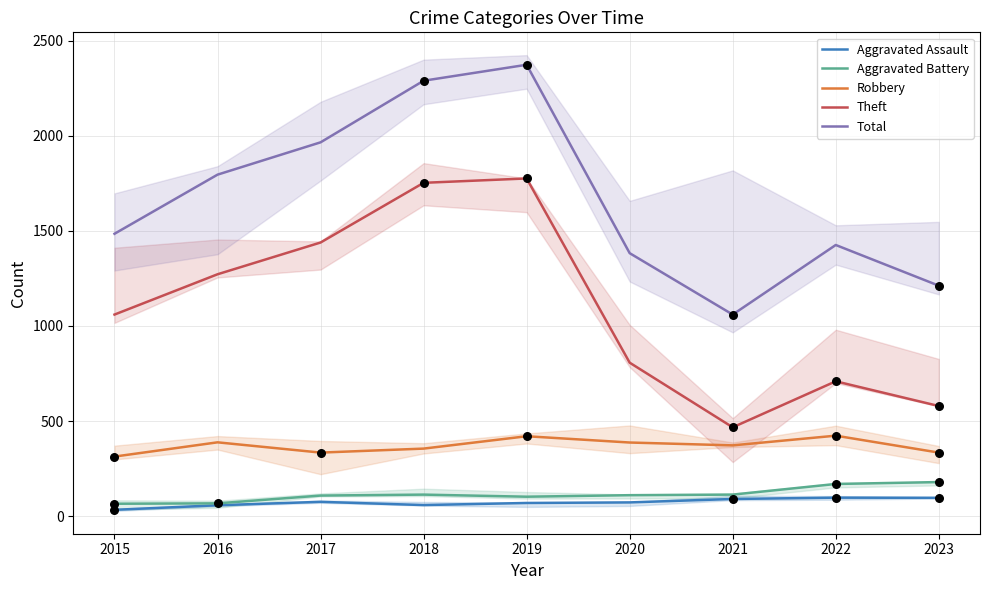

What are all the series names shown in the legend?

Aggravated Assault, Aggravated Battery, Robbery, Theft, Total